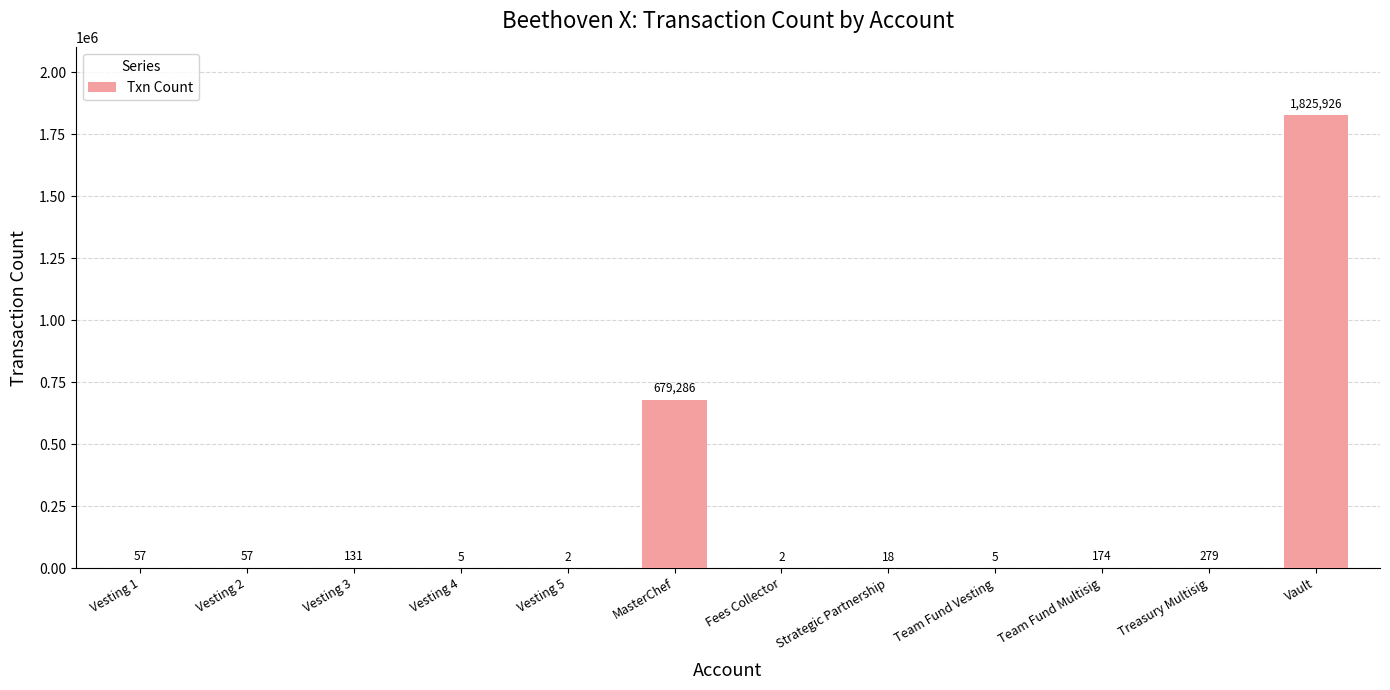

True or false: the data shows 356789 at MasterChef.

False